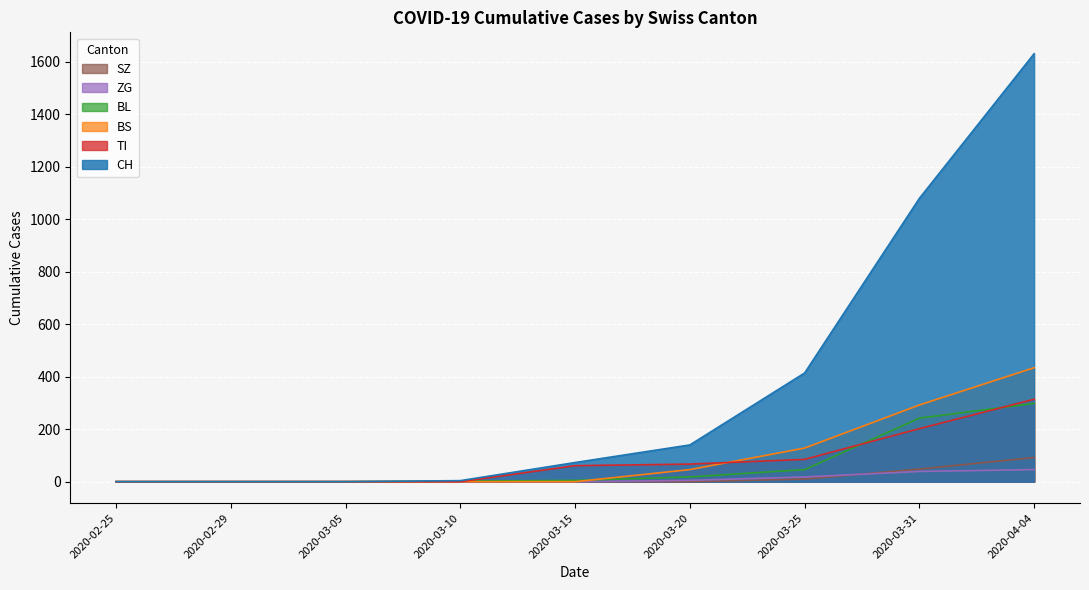

What is the value of the SZ point at the 9th from the left?

92